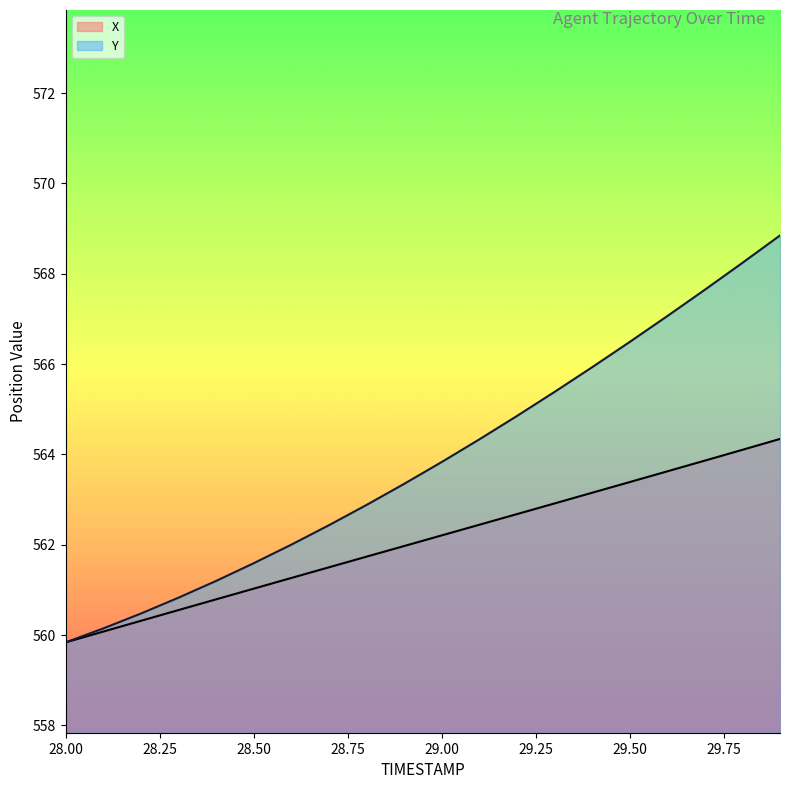

What are all the series names shown in the legend?

X, Y